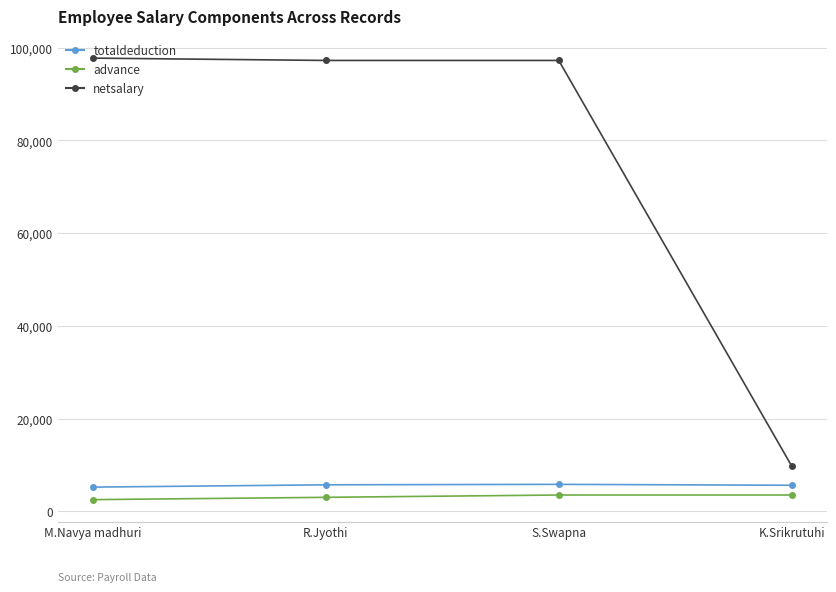

What position from the left is S.Swapna?

3